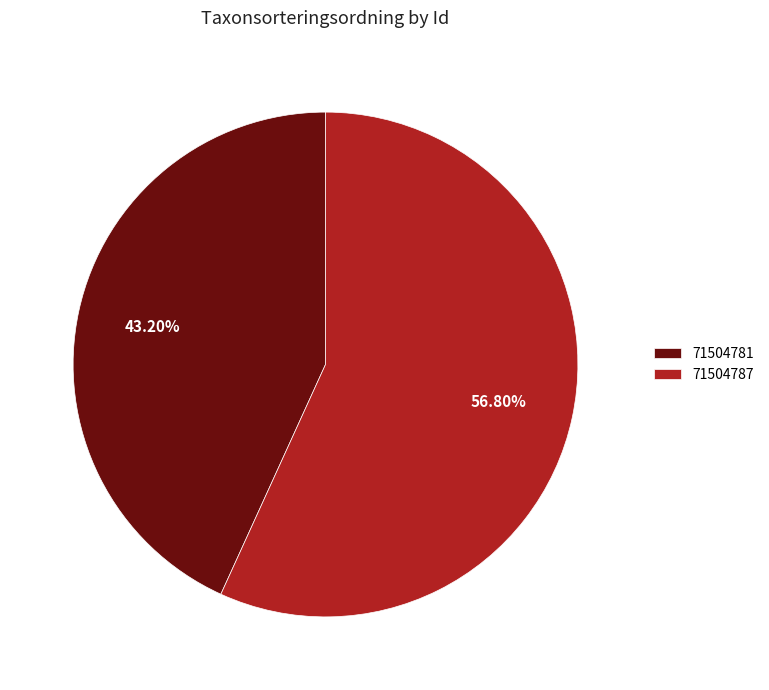

What percentage is the 71504781 slice, to the nearest percent?

43%